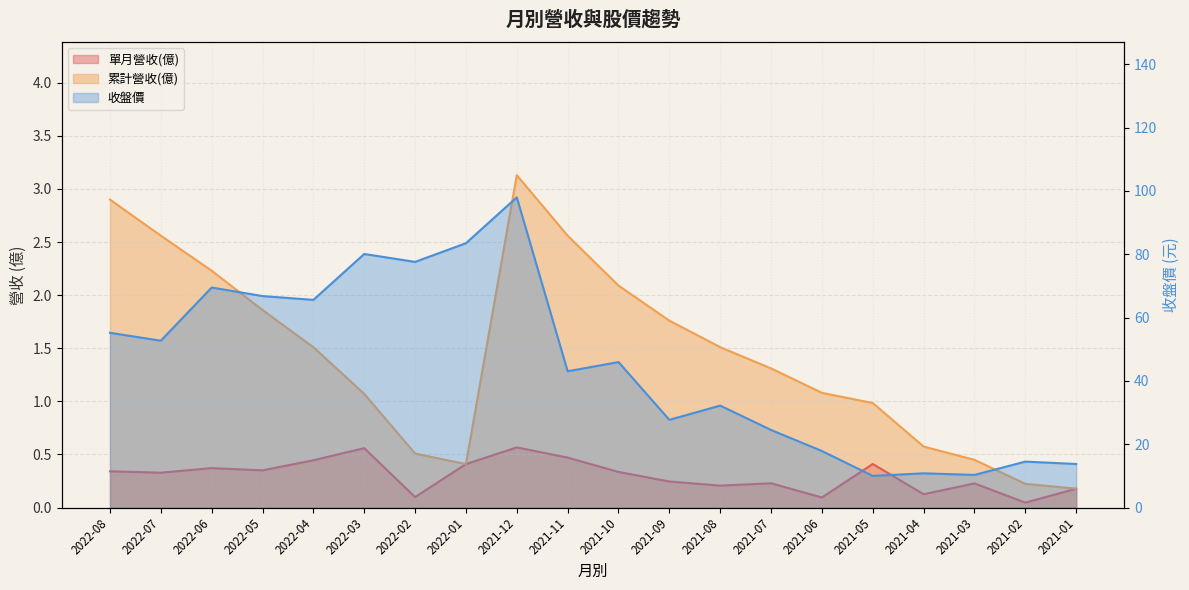

Between 2021-04 and 2021-06, which is larger?

2021-04